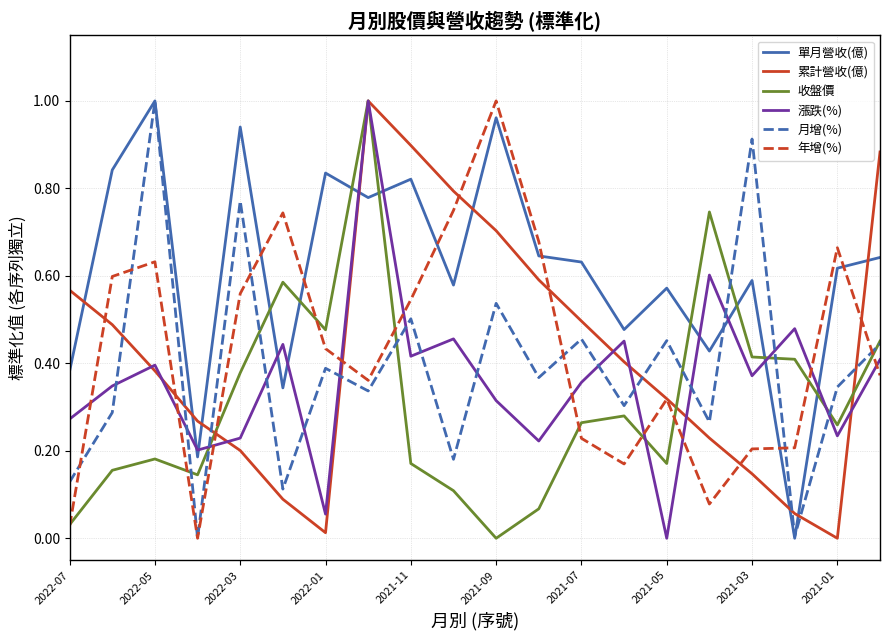

How many times do 收盤價 and 單月營收(億) cross each other?

8